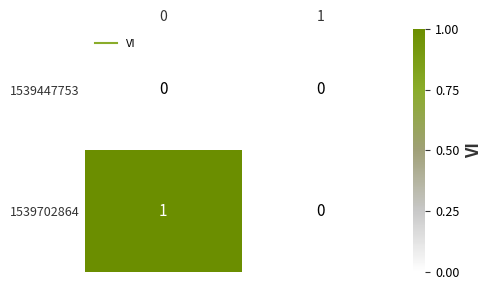

List the series in order of their overall mean, highest first.

1539702864, 1539447753